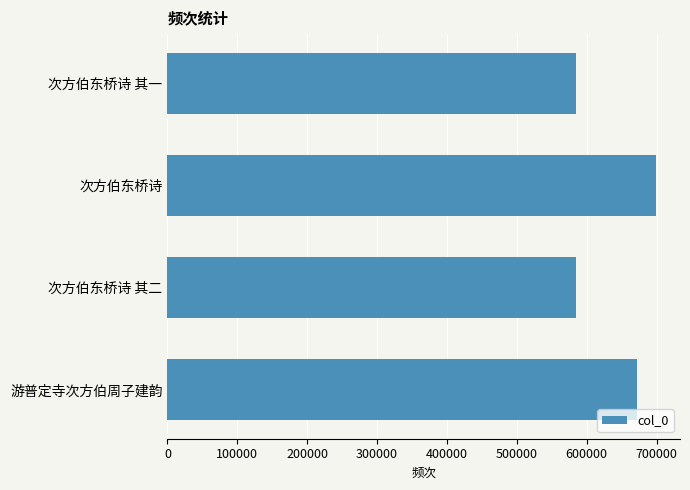

What value does the data have at 次方伯东桥诗?

698524